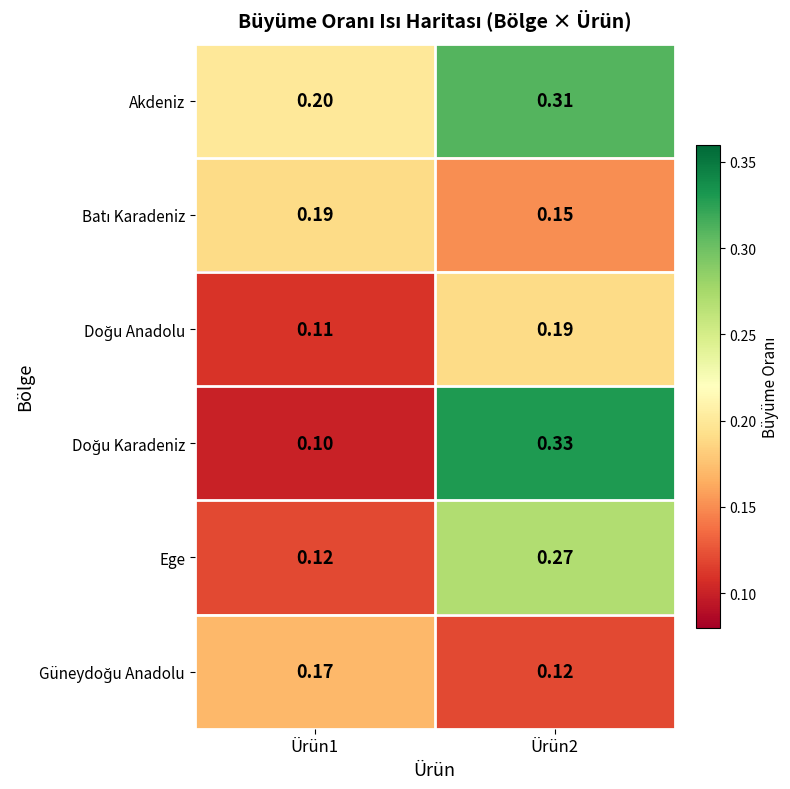

At Ürün1, list the series in order from smallest to largest.

Doğu Karadeniz, Doğu Anadolu, Ege, Güneydoğu Anadolu, Batı Karadeniz, Akdeniz